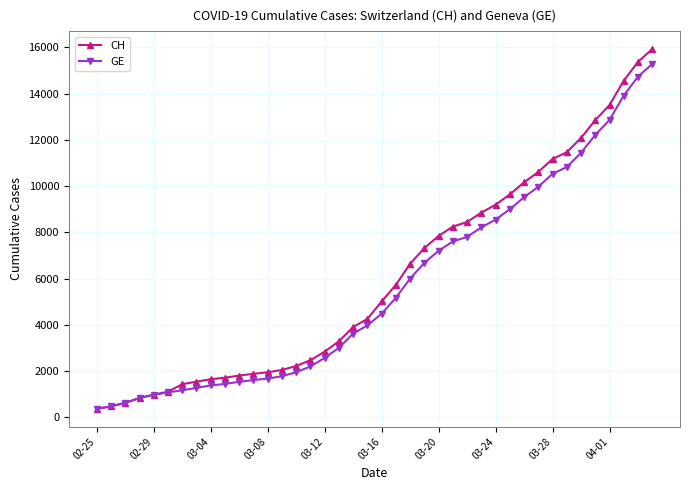

Which series has the widest spread of values?

CH